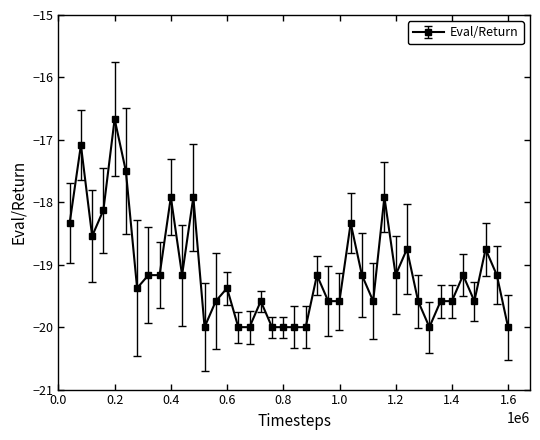

True or false: the data has more than 2 interior local peaks.

True